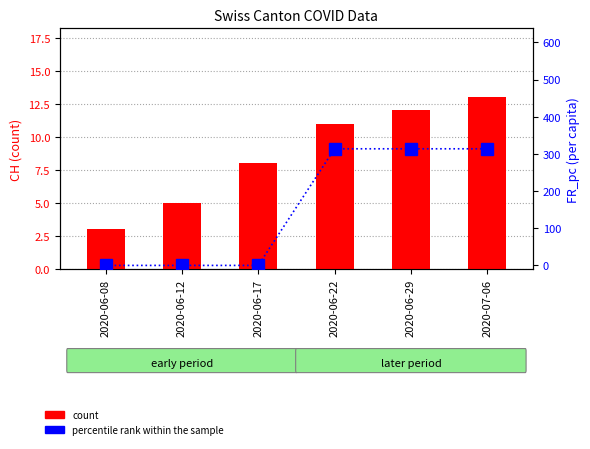

Rank the categories by count value from lowest to highest.

2020-06-08, 2020-06-12, 2020-06-17, 2020-06-22, 2020-06-29, 2020-07-06